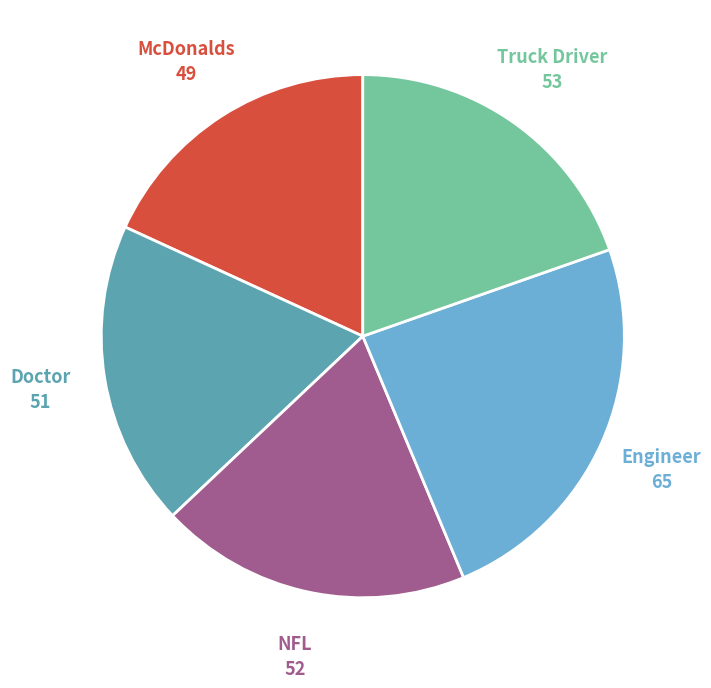

Is there a majority slice in this chart?

No